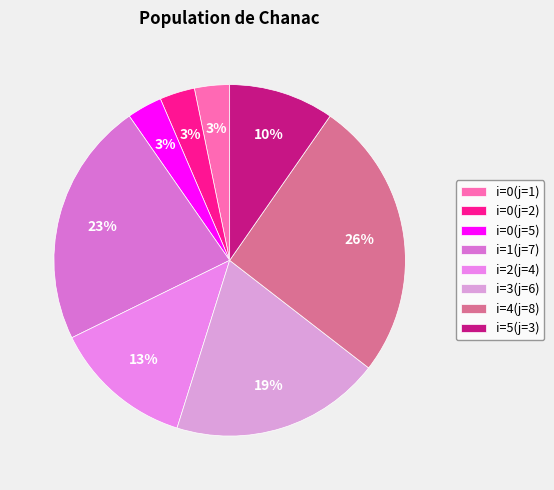

Is there any slice that represents more than half of the pie?

No